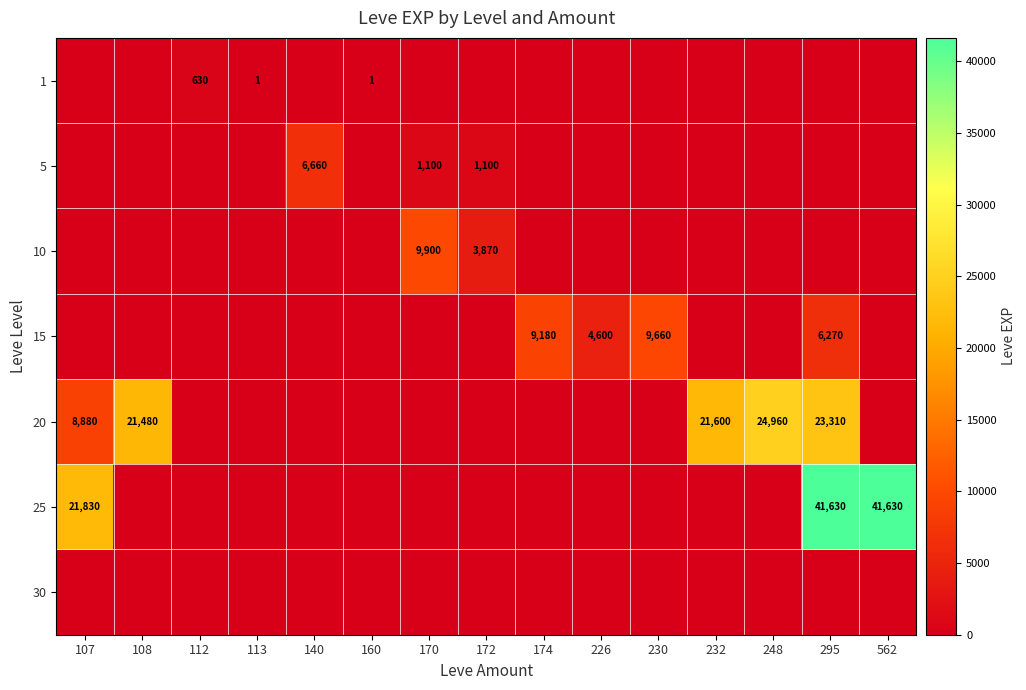

Where is 25 nearest to the value 20815?

107